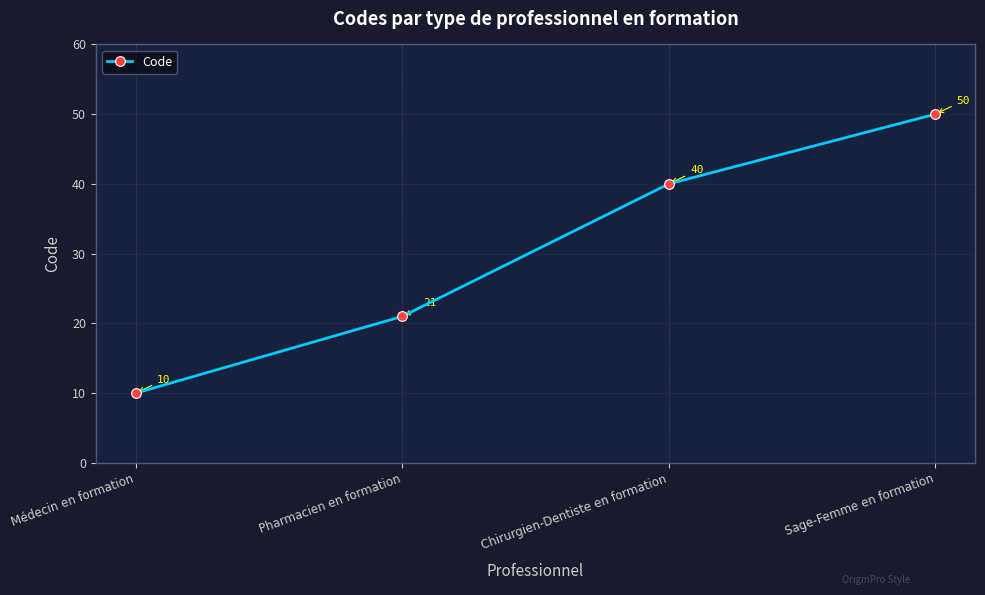

What is the label of the 4th point from the right?

Médecin en formation